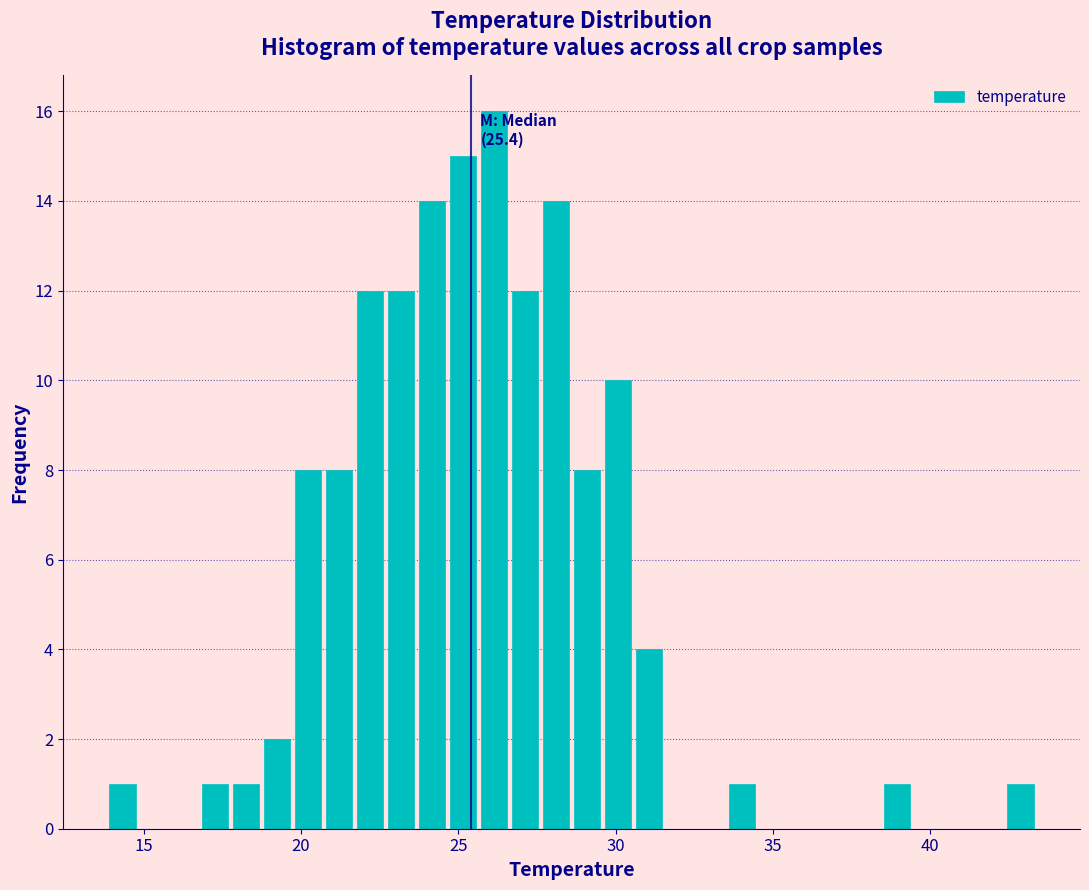

Read against the x-axis, roughly where is the centre of the tallest bar?

26.0